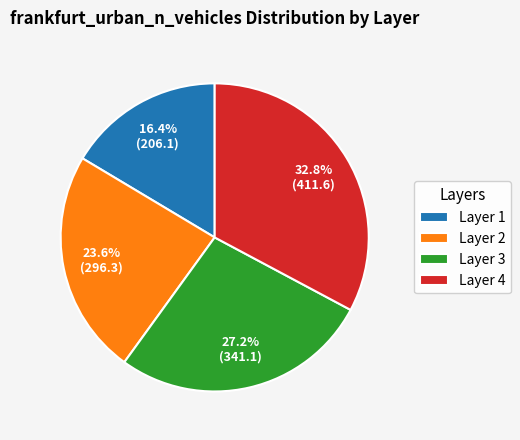

What is the smallest slice in the pie chart?

Layer 1